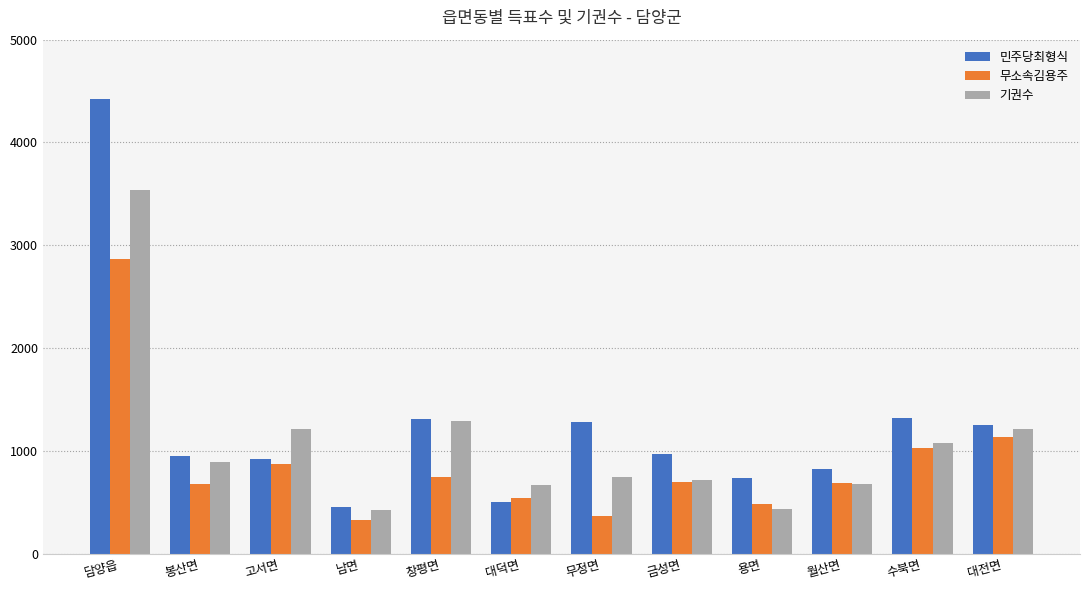

Is it true that 무소속김용주 equals 328 at 남면?

True